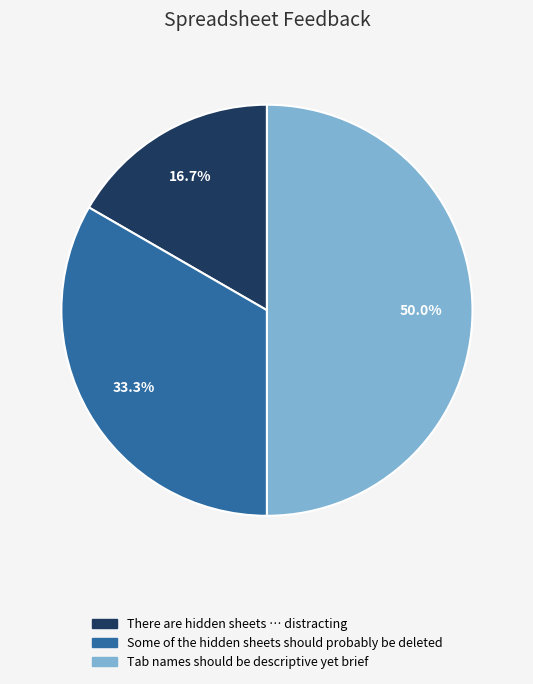

To the nearest percent, what is the difference between the largest and smallest slice percentages?

33%